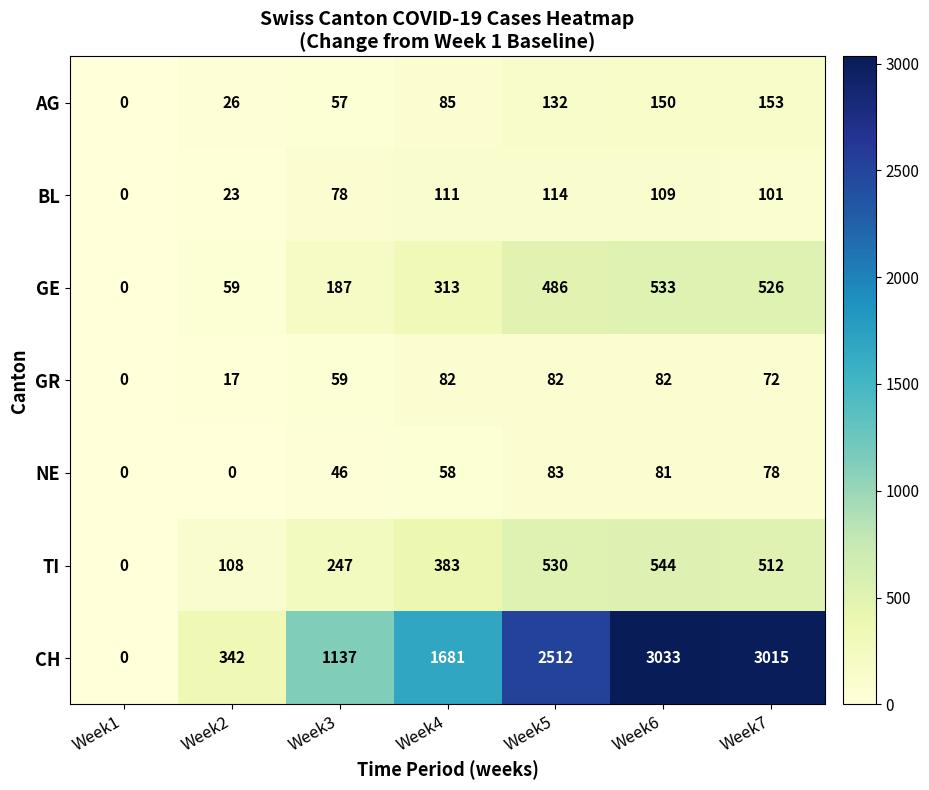

Which category has the highest value across all series?

Week6